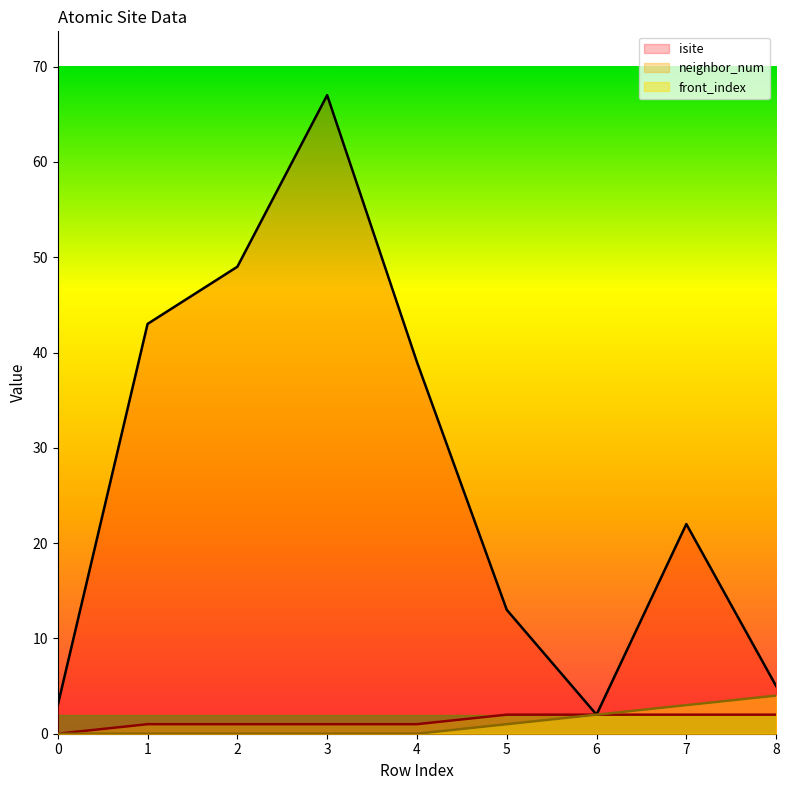

What is the lowest value of the isite series?

2